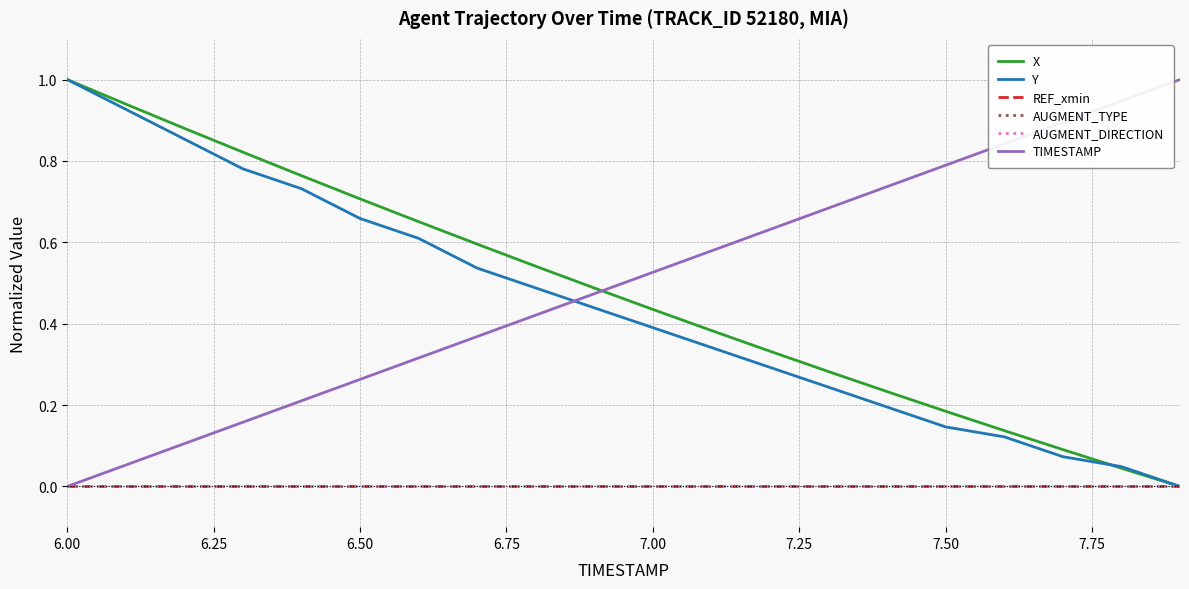

Rank the series by their maximum value, from lowest to highest.

REF_xmin, AUGMENT_TYPE, AUGMENT_DIRECTION, X, Y, TIMESTAMP